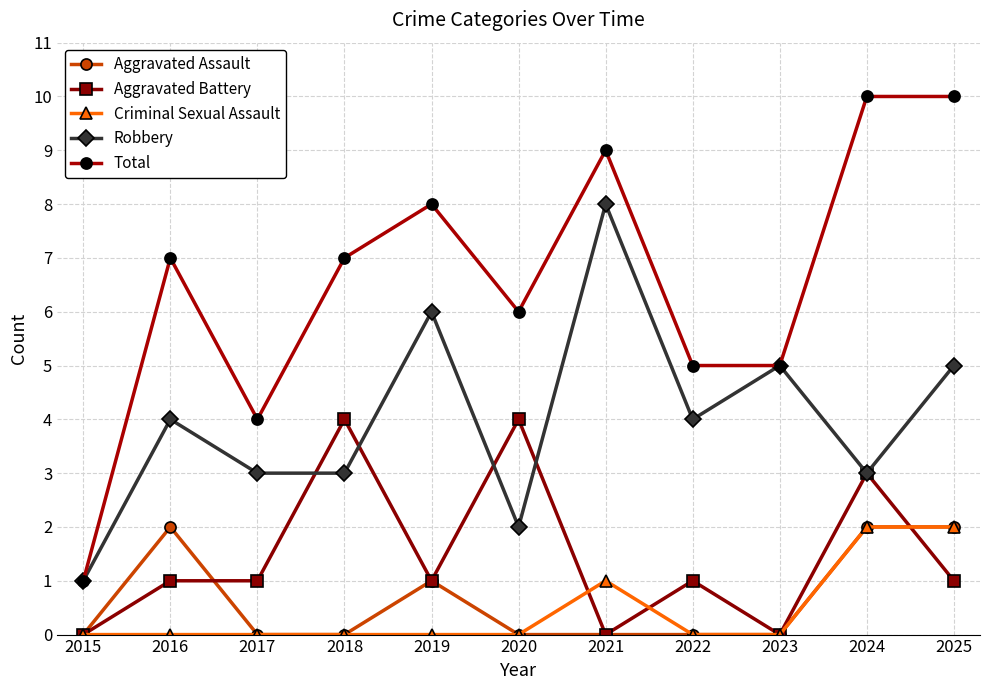

Between 2020 and 2021, which series saw the biggest shift?

Robbery